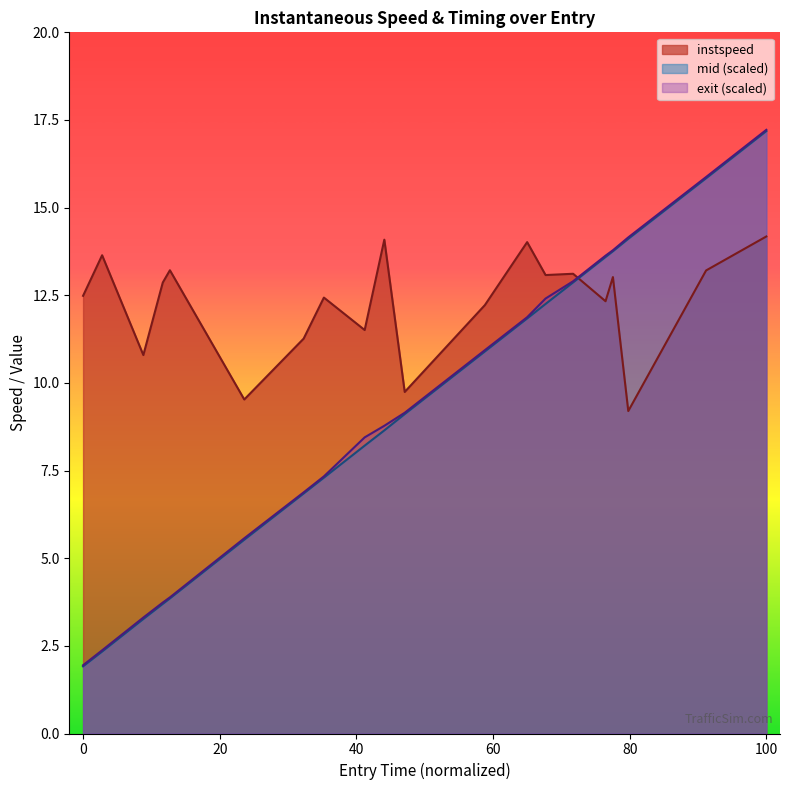

What is the value of the entry_norm point at the 18th from the left?

14.1